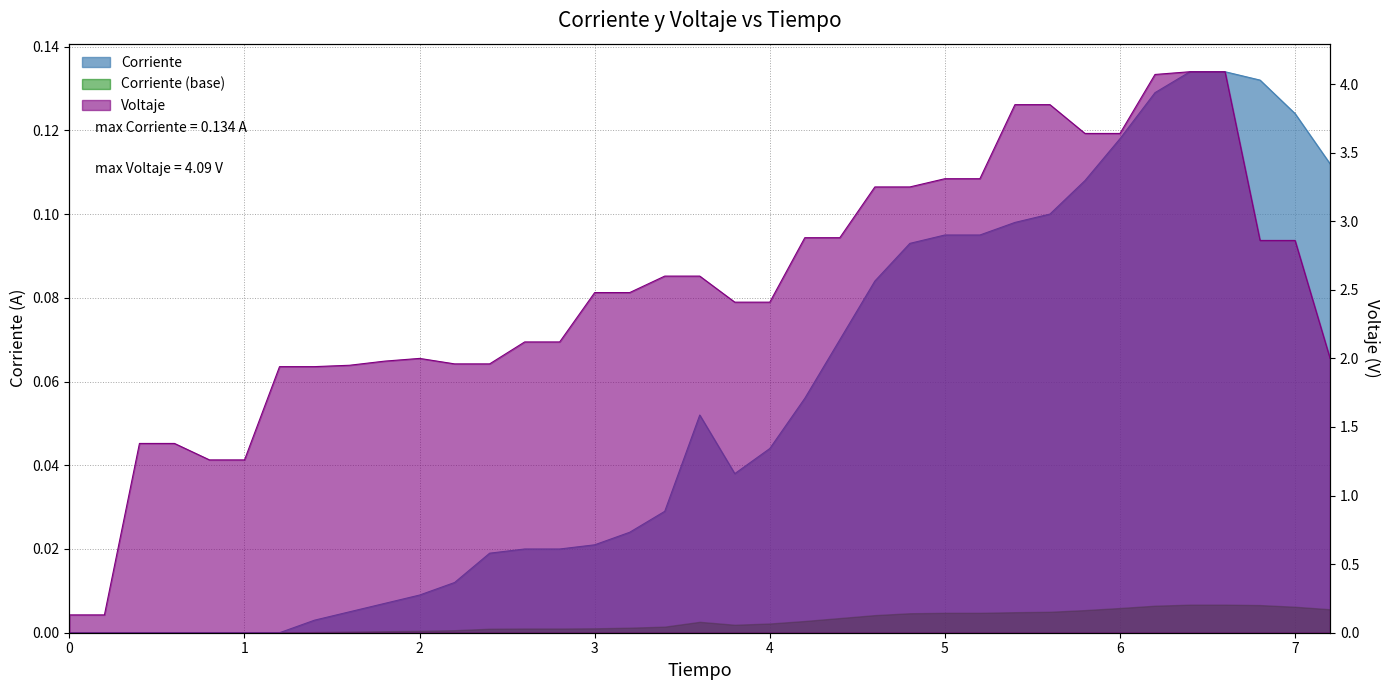

True or false: Corriente has more than 0 interior local peaks.

True